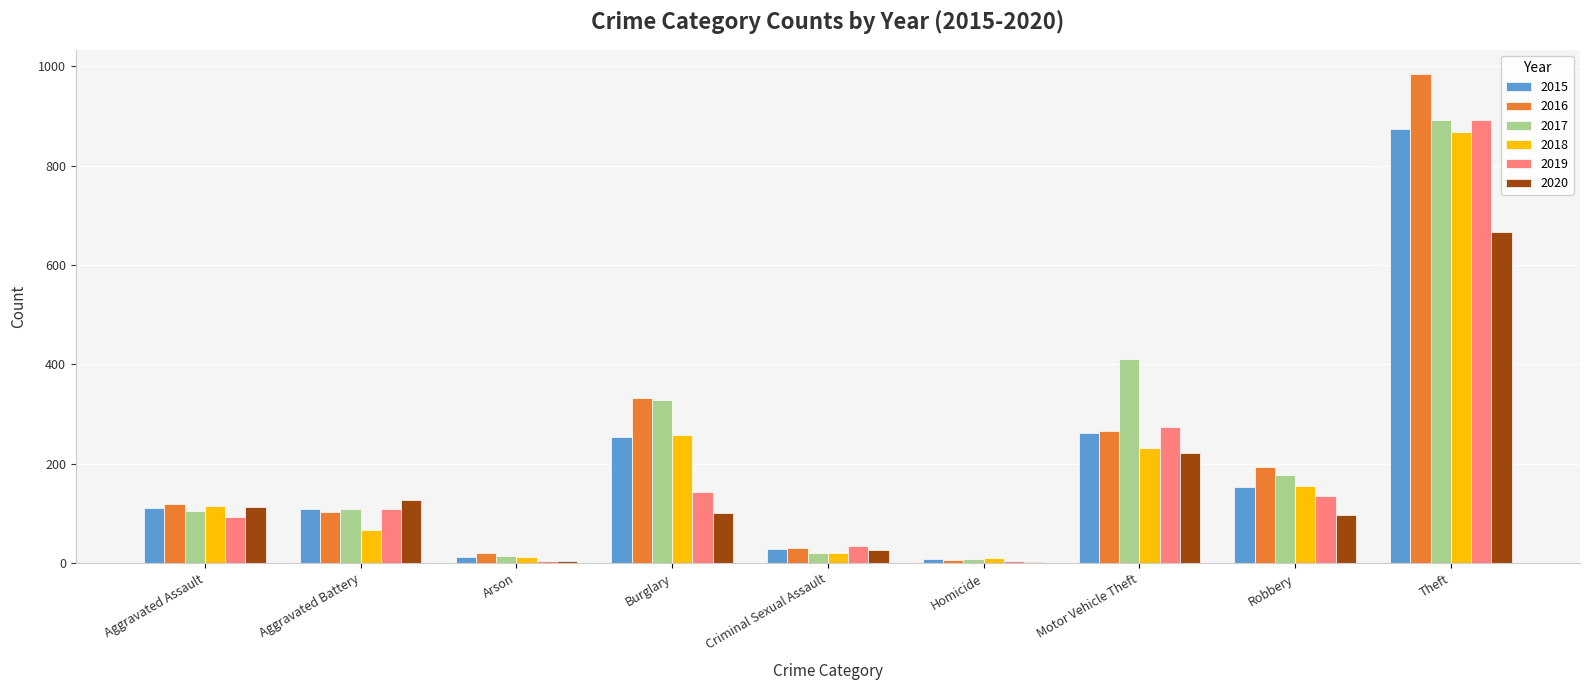

What is the total value across all series at Homicide?

41